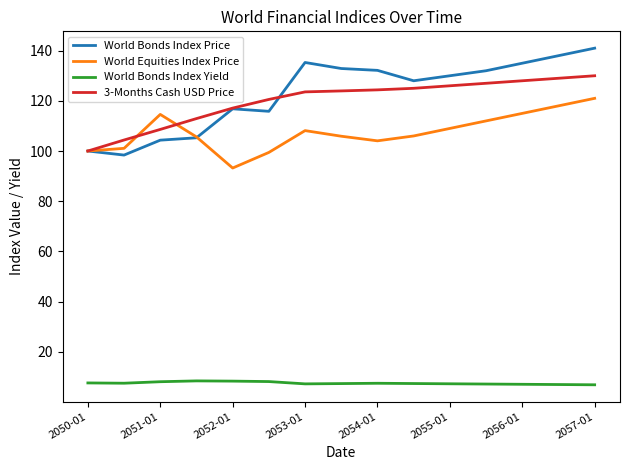

Which series has the largest total across all categories?

World Bonds Index Price